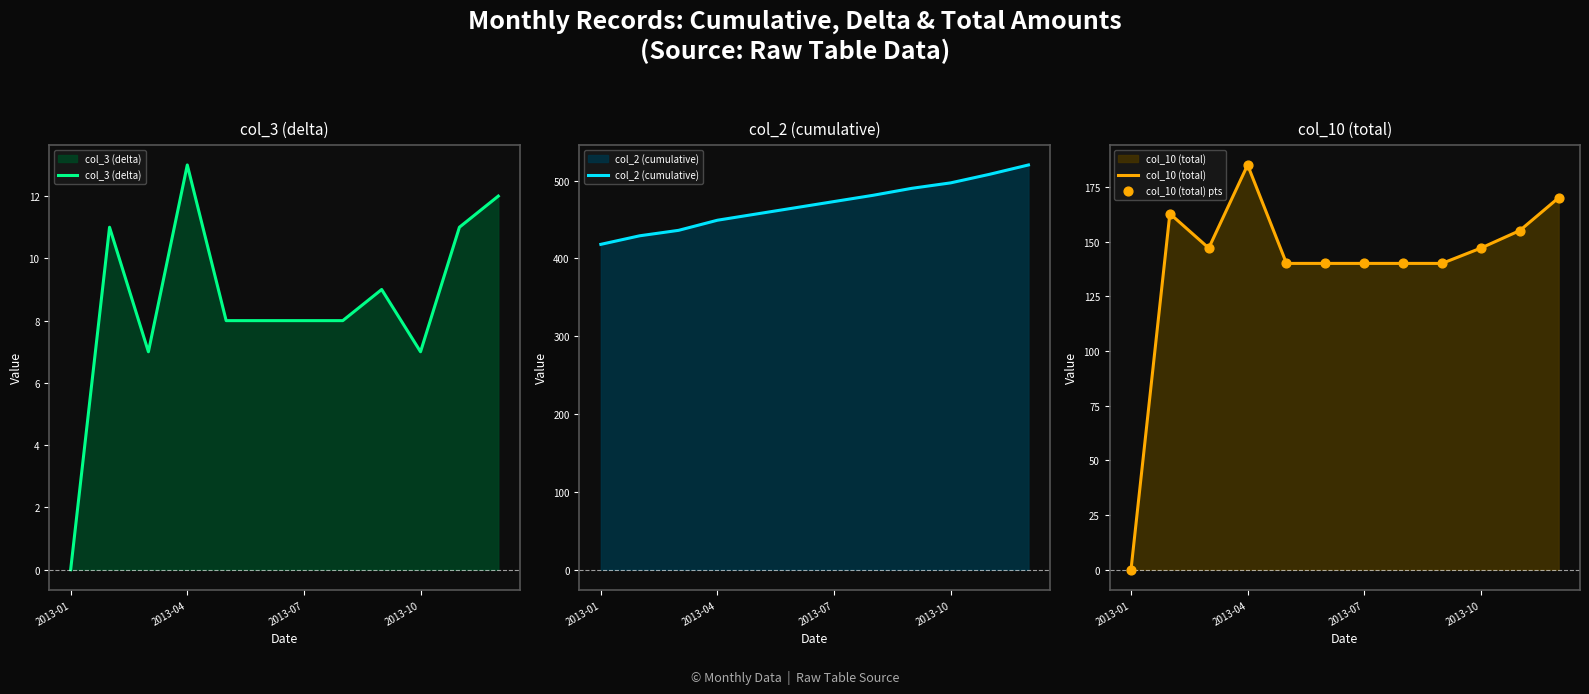

Which series contains the lowest Y value?

col_3 (delta)